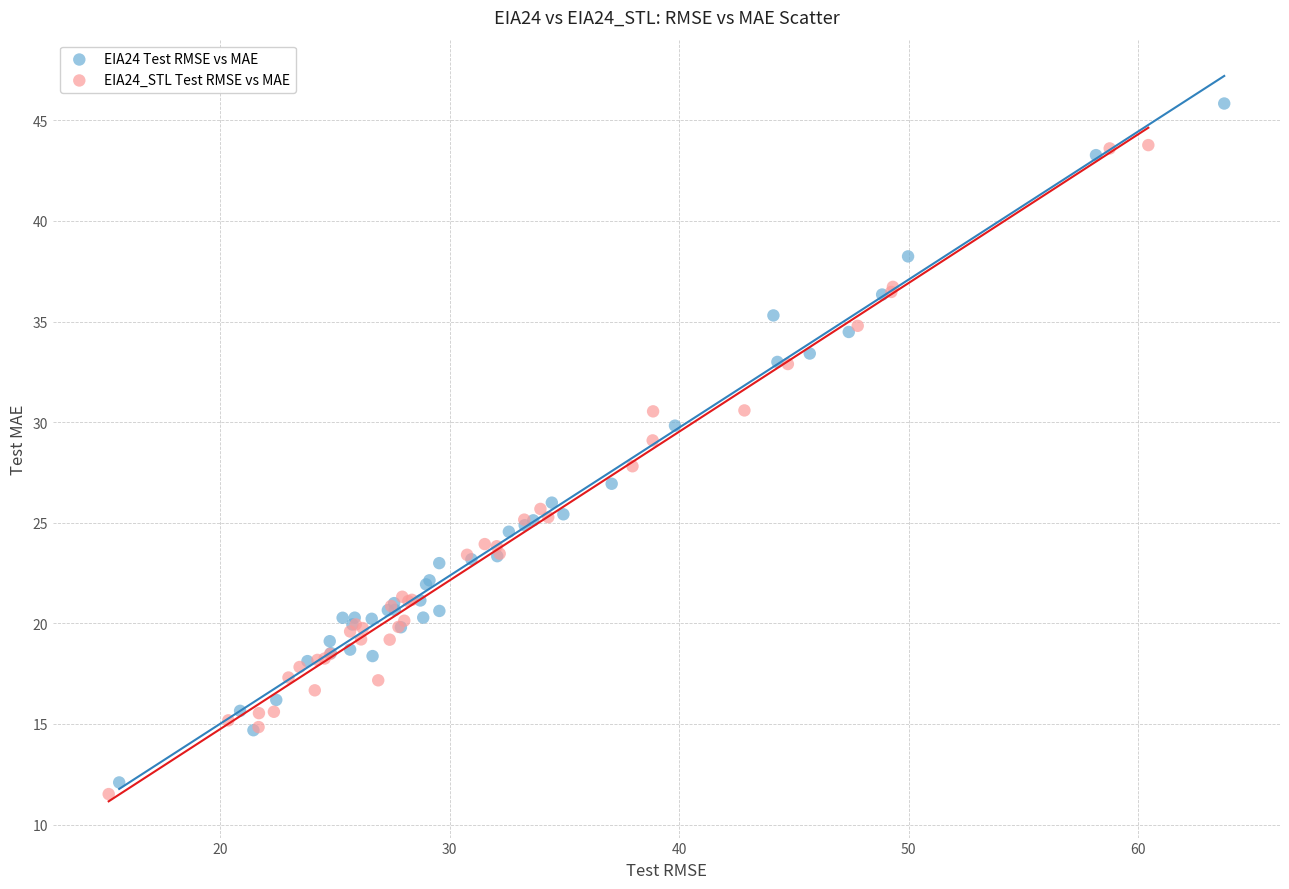

Which series has the widest spread of Y values?

EIA24 Test RMSE vs MAE